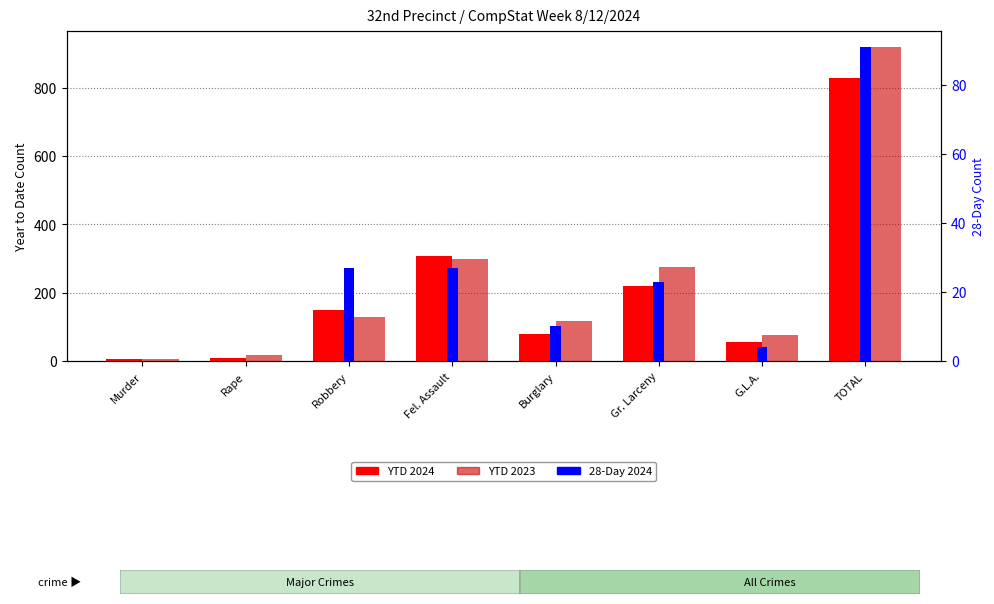

What is the spread (max minus min) of values at Burglary?

107